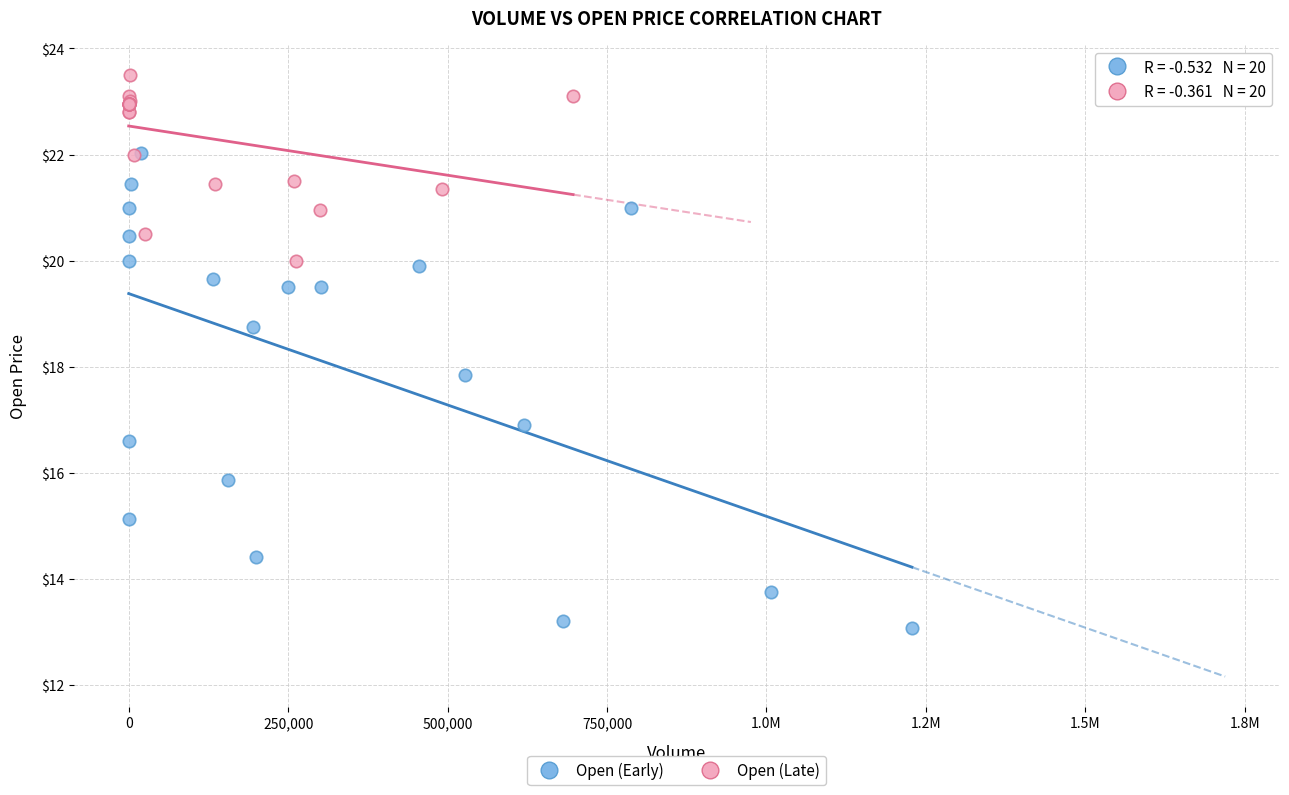

Which series has the widest spread of Y values?

Open (Early)